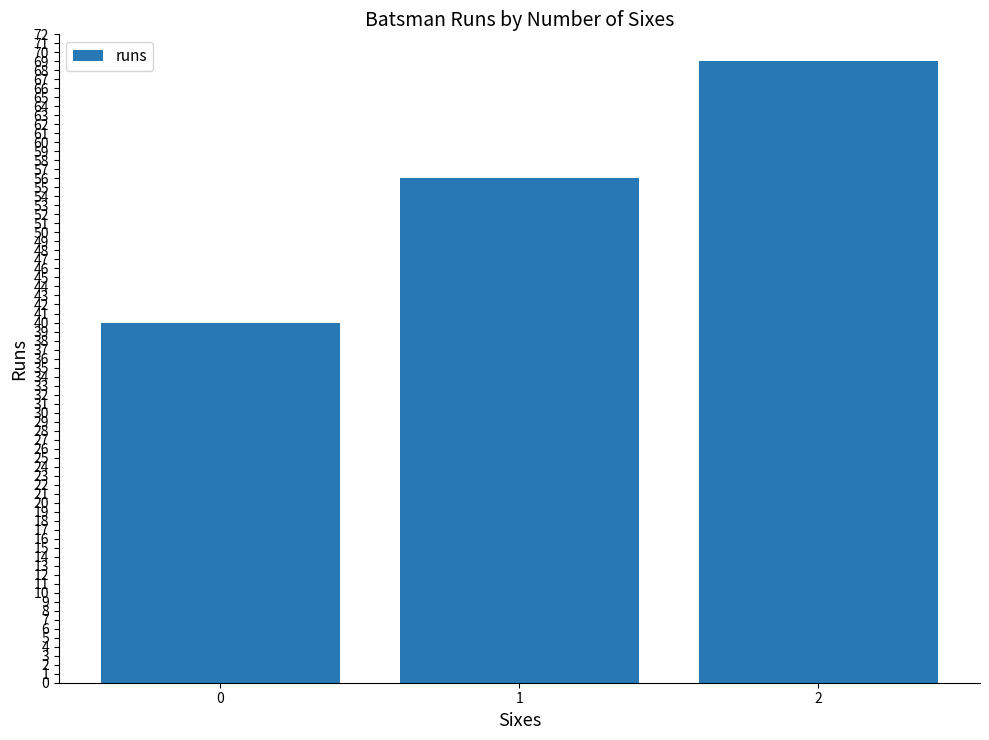

Are the bars horizontal?

No